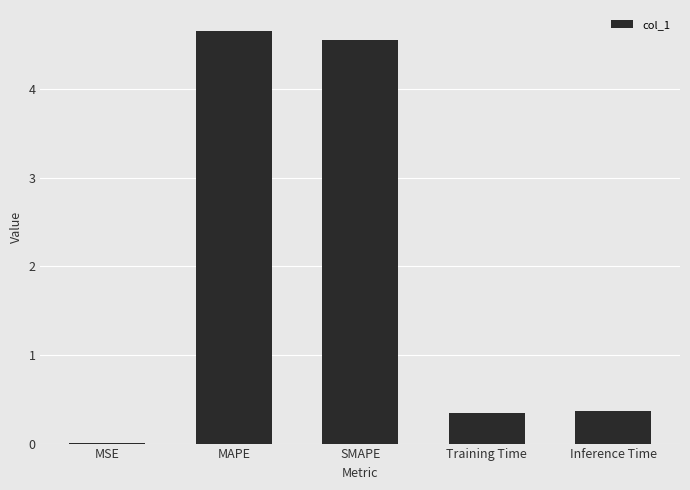

Is it true that the value at Inference Time is 0.4?

True